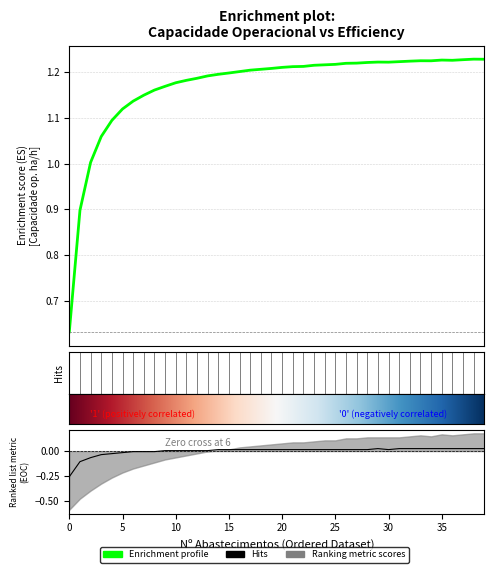

The EOC [h/h] series shows 0.0 at 27. True or false?

False